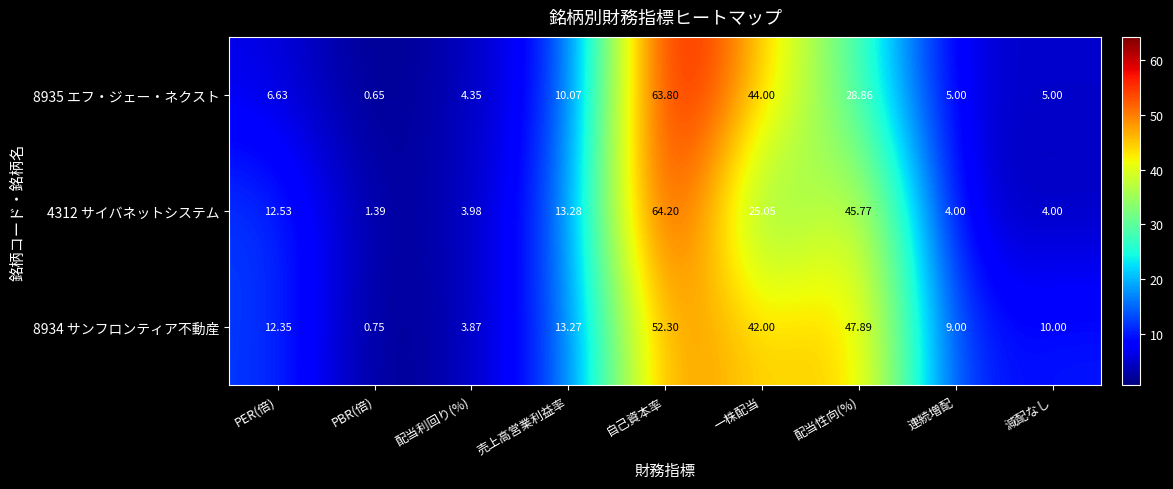

Which category has the lowest value across all series?

PBR(倍)